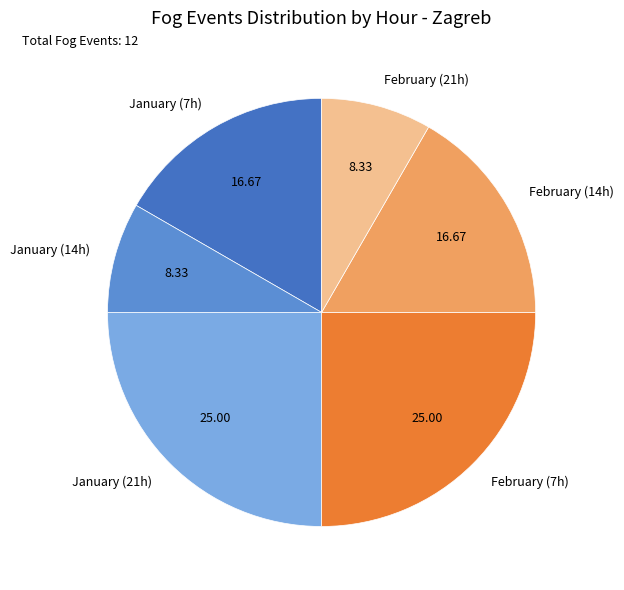

Do February (14h) and January (14h) together represent more than half of the pie?

No